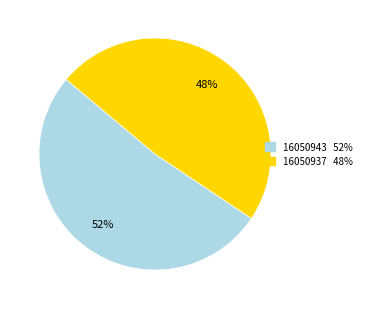

Between 16050937 and 16050943, which is larger?

16050943